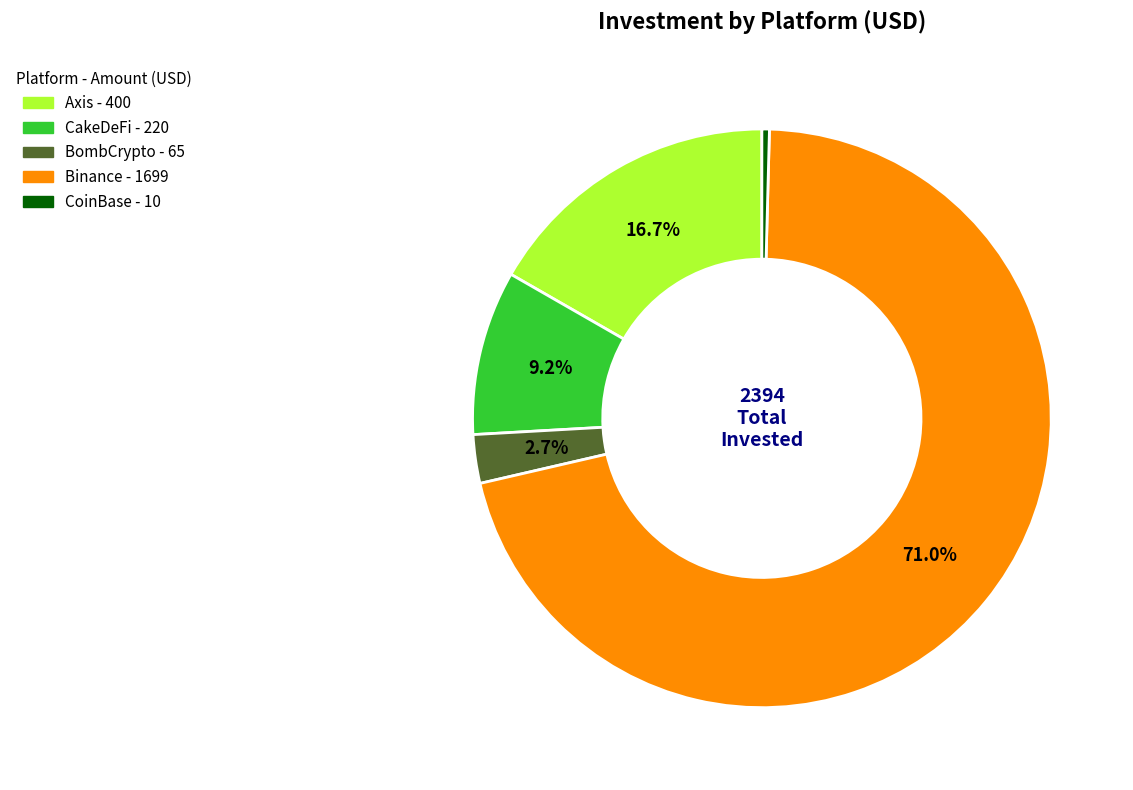

True or false: Binance accounts for 54% of the total.

False